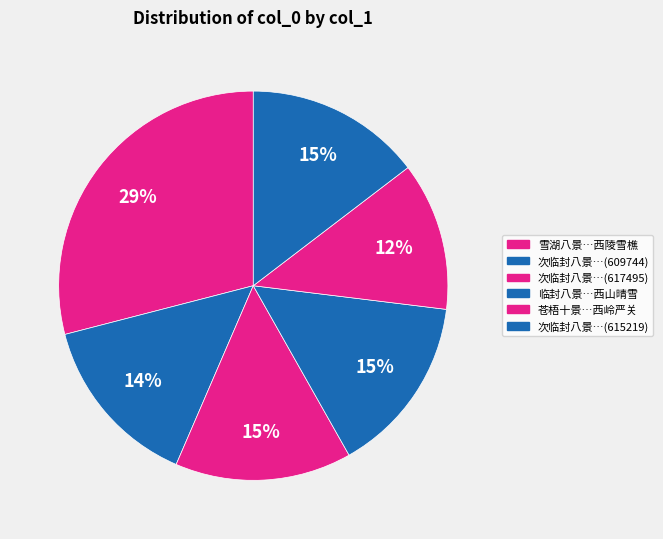

To the nearest percent, what is the difference between the largest and smallest slice percentages?

17%